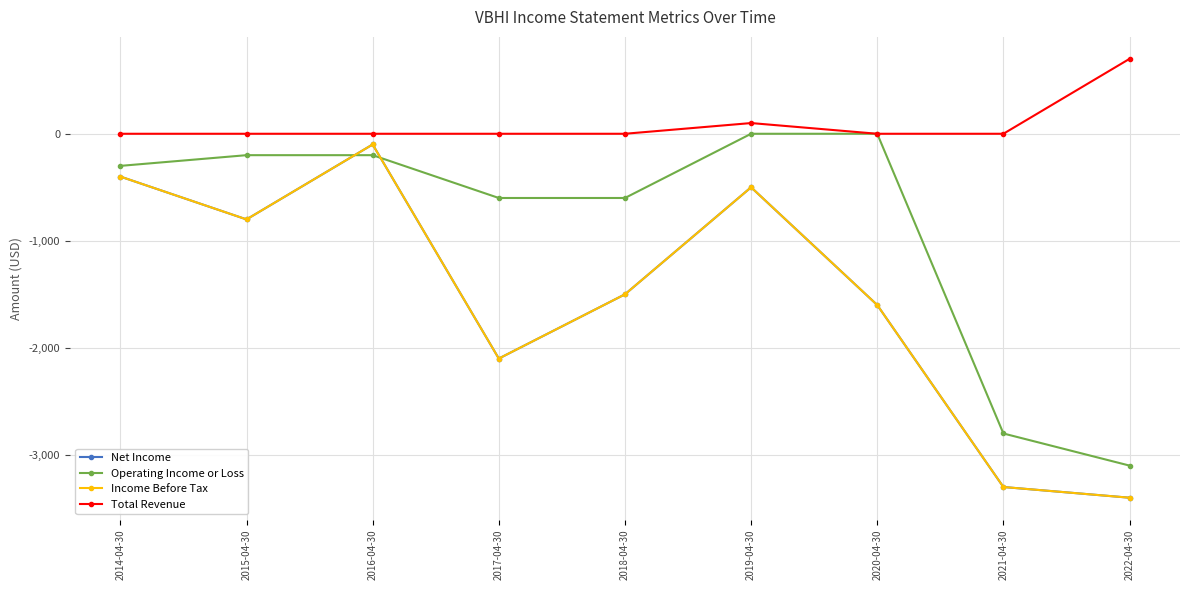

What is the sum of the Net Income values at 2020-04-30 and 2017-04-30?

-3700